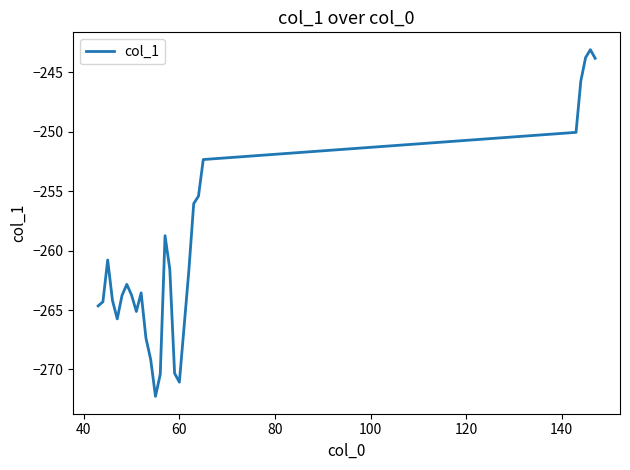

What is the difference between the maximum and minimum values?

29.2